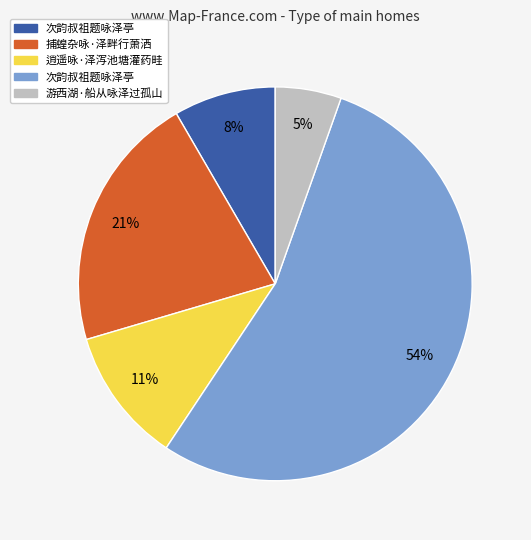

How many slices are in this pie chart?

5